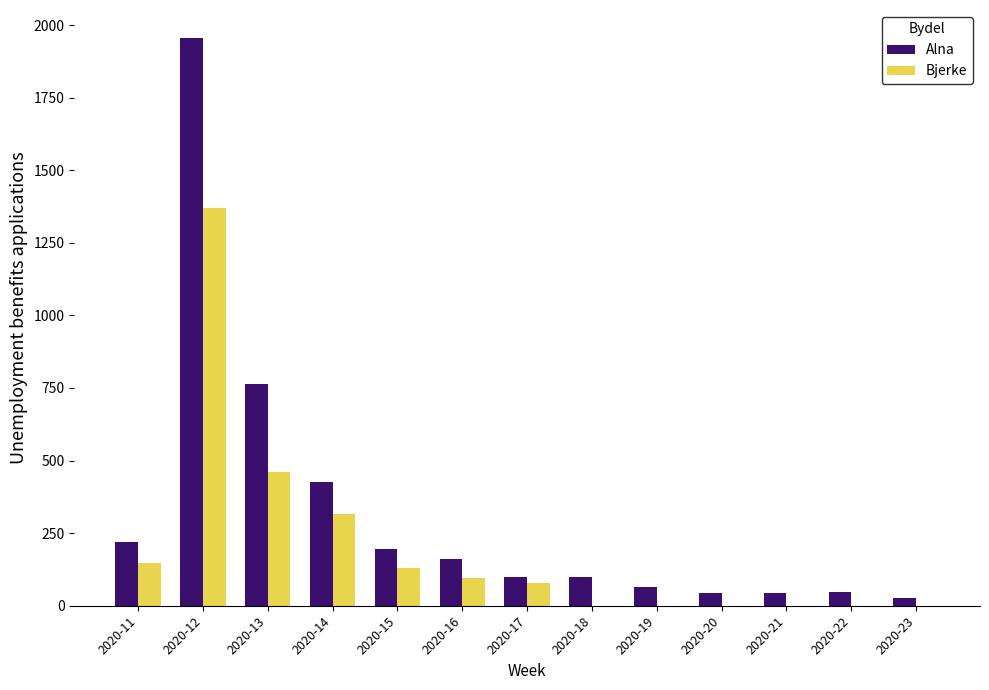

What is the sum of the Alna values at 2020-23 and 2020-22?

73